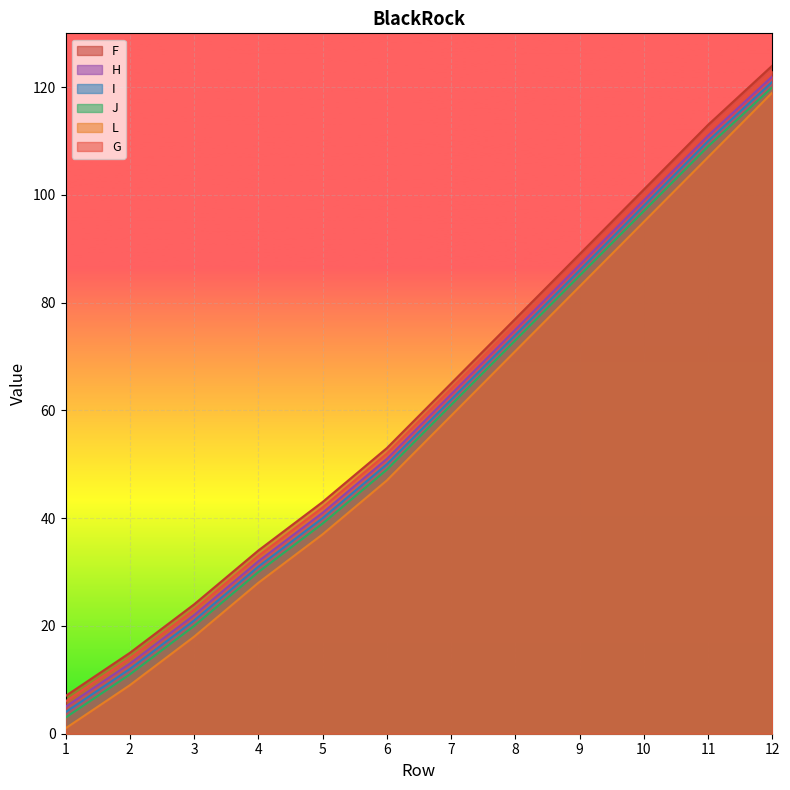

What is the sum of all I values?

709